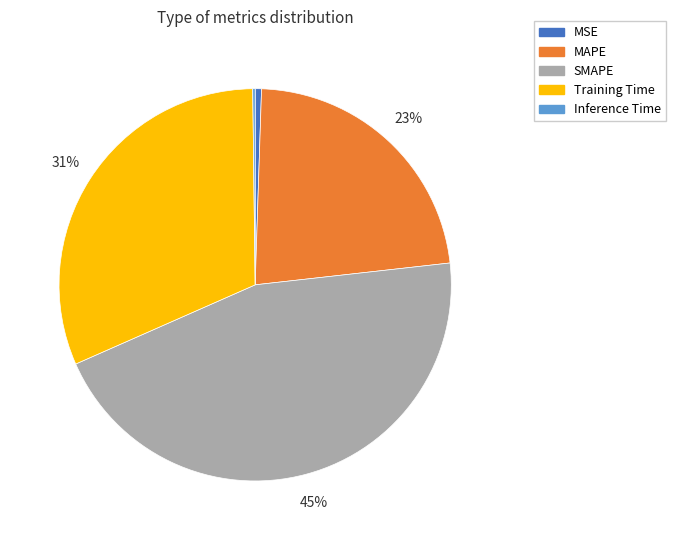

To the nearest percent, what is the combined percentage of Training Time and MSE?

32%